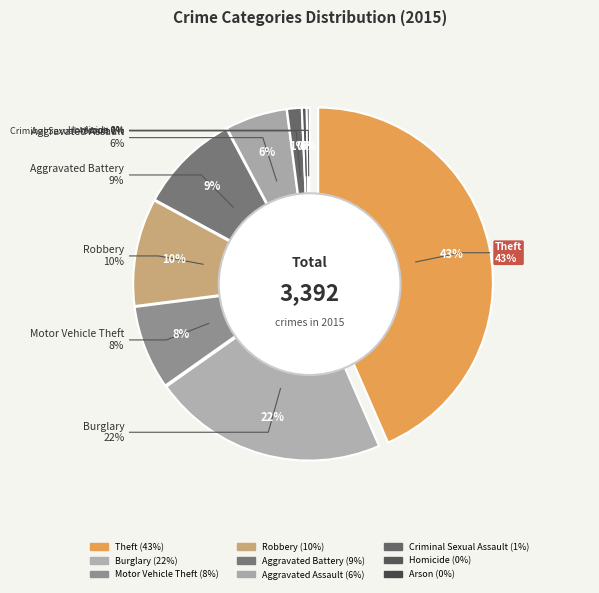

Between Robbery and Arson, which is larger?

Robbery